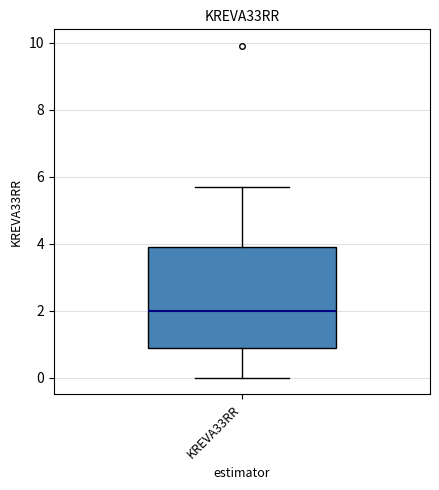

Read this box plot against the y-axis: the position of the median line, the range covered by the box, and the ends of both whiskers. The values are not printed on the chart, so give them approximately, as read against the axis.

median 2.0, box 1.0 to 4.0, whiskers 0.0 to 5.8